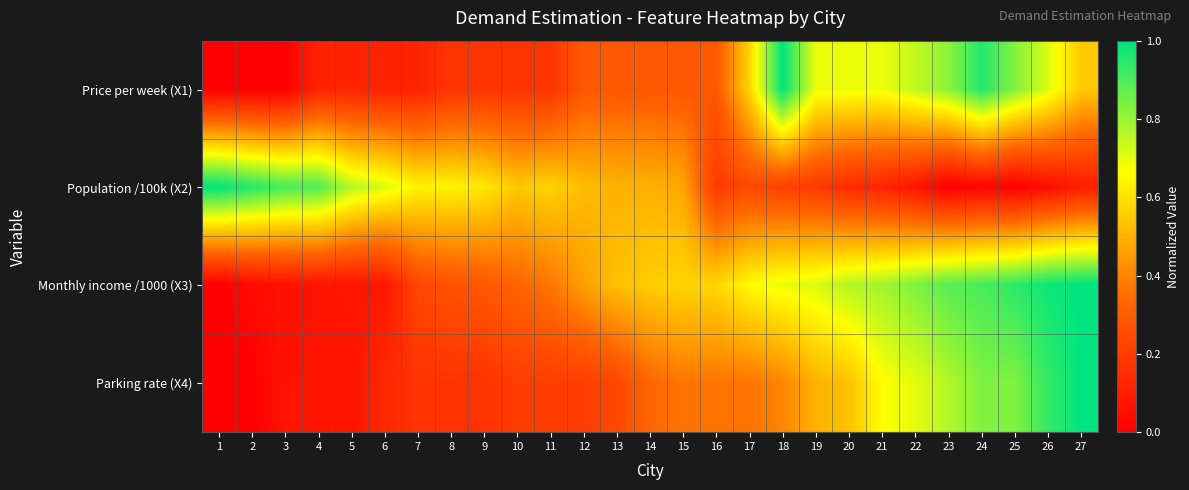

Rank the series by their average value, from lowest to highest.

Parking rate (X4), Price per week (X1), Population /100k (X2), Monthly income /1000 (X3)